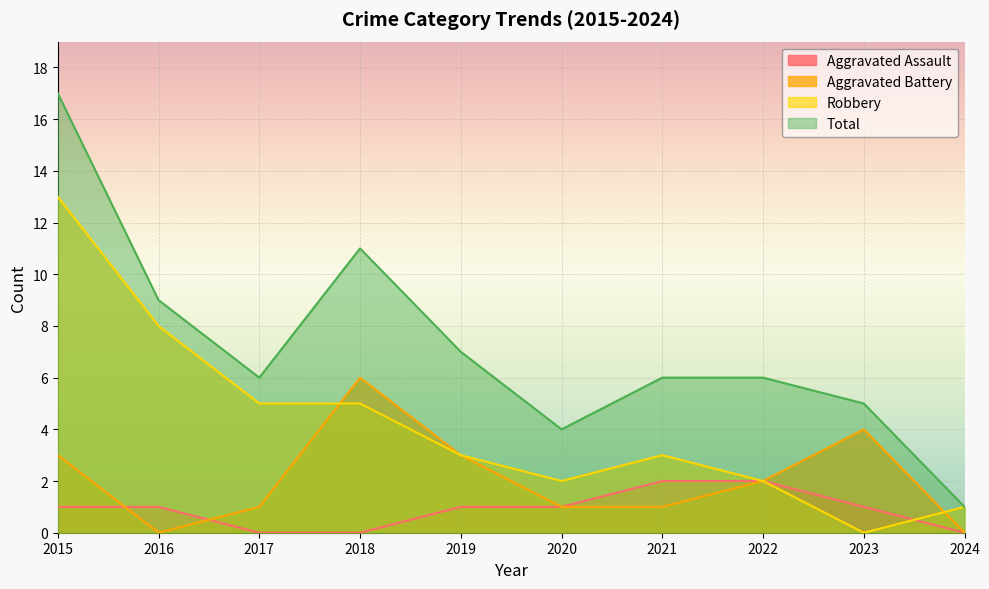

What is the value of the Aggravated Battery point at the 3rd from the left?

1